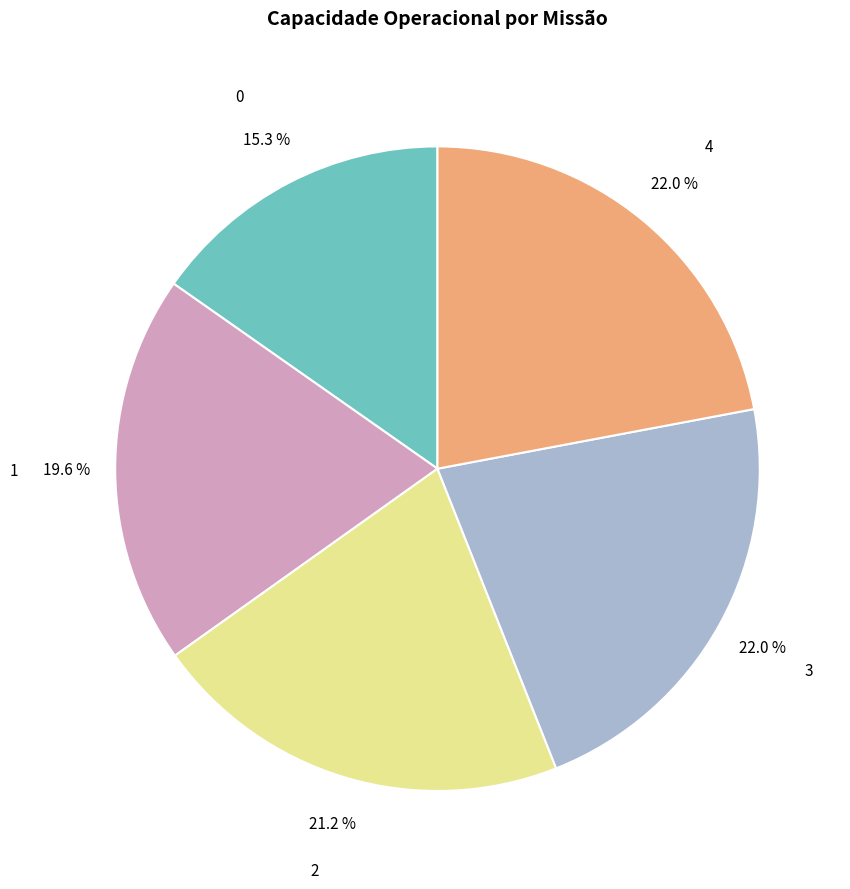

Does any single category account for the majority?

No